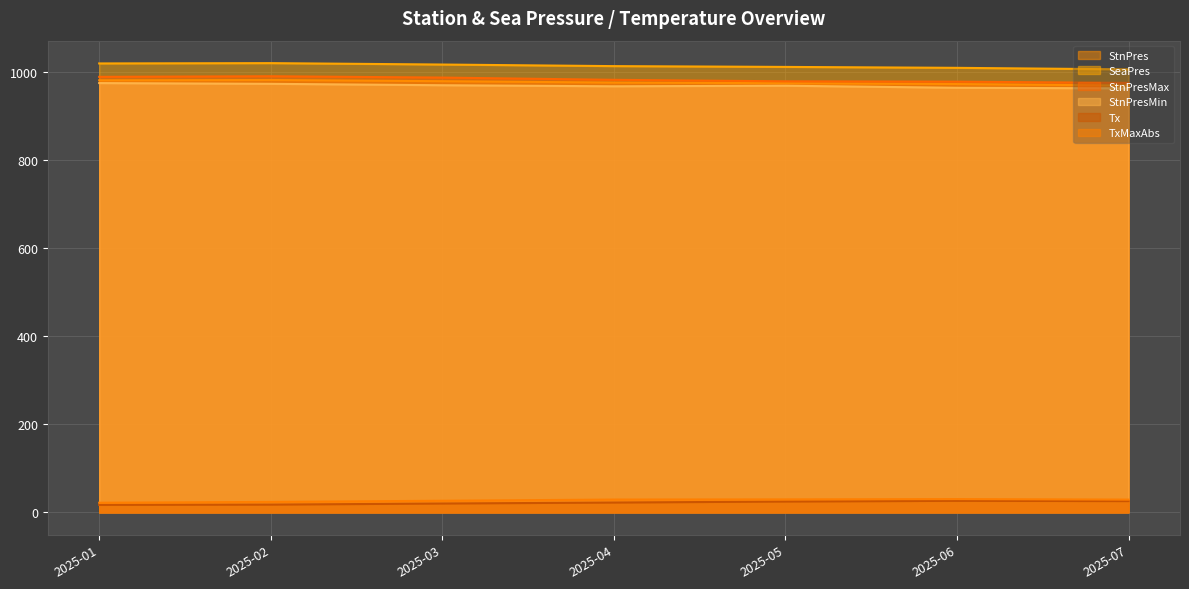

True or false: StnPres and StnPresMin intersect in this chart.

False